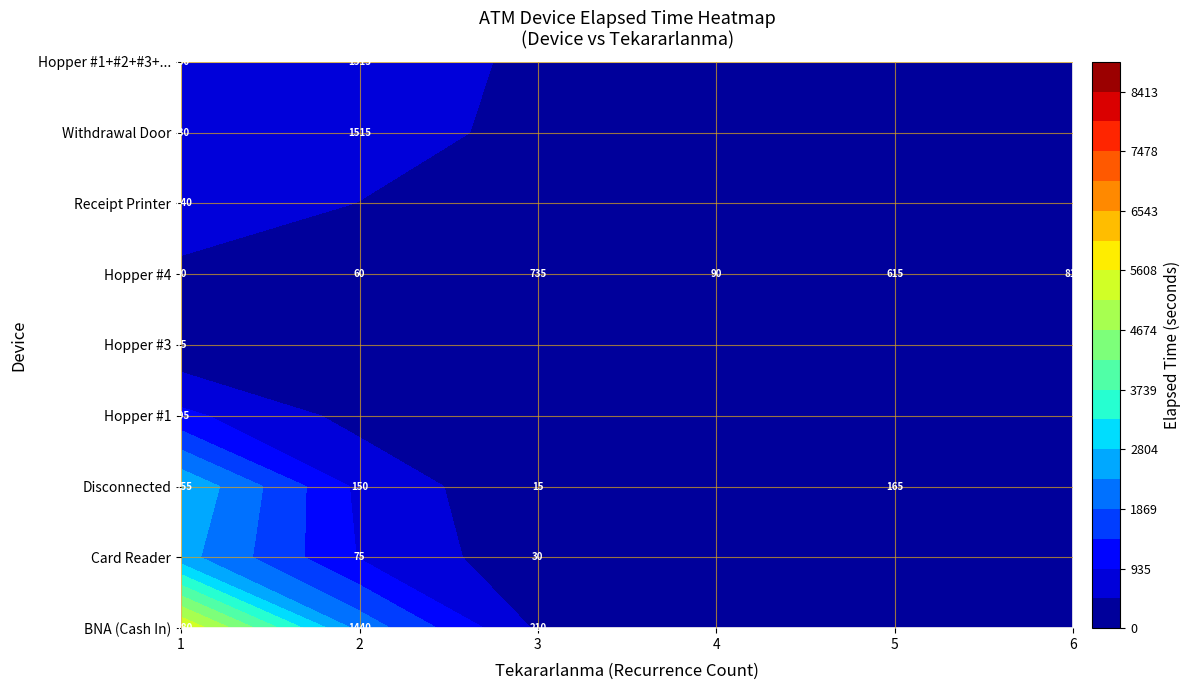

Is the value of Hopper #4 at 3 greater than the value of Hopper #3 at 3?

Yes